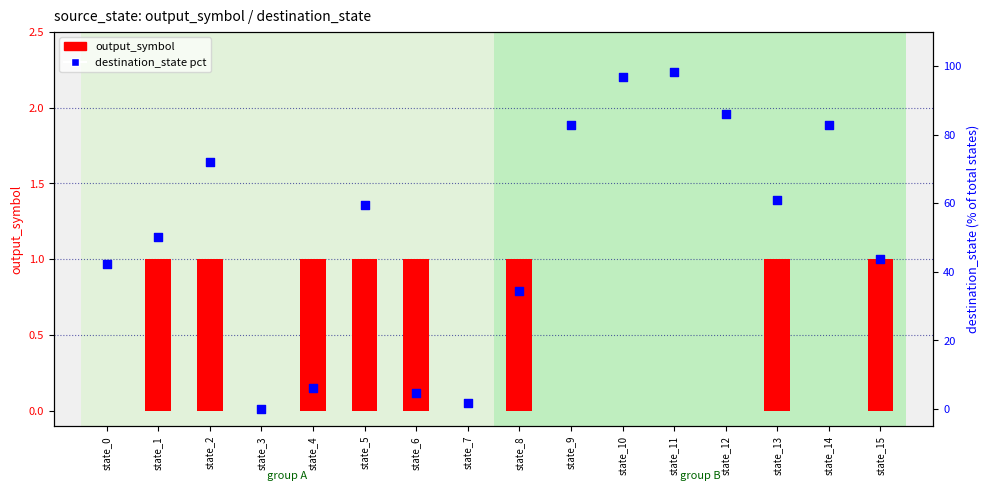

At how many categories does at least one series exceed 57?

8